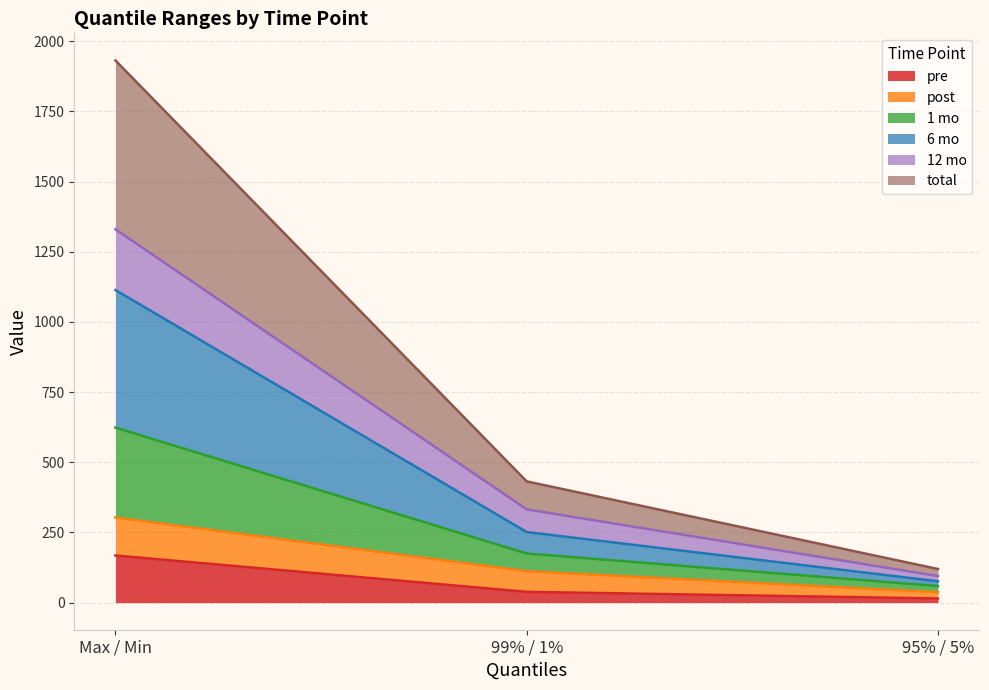

True or false: pre has a value of 99.9 at Max / Min.

False